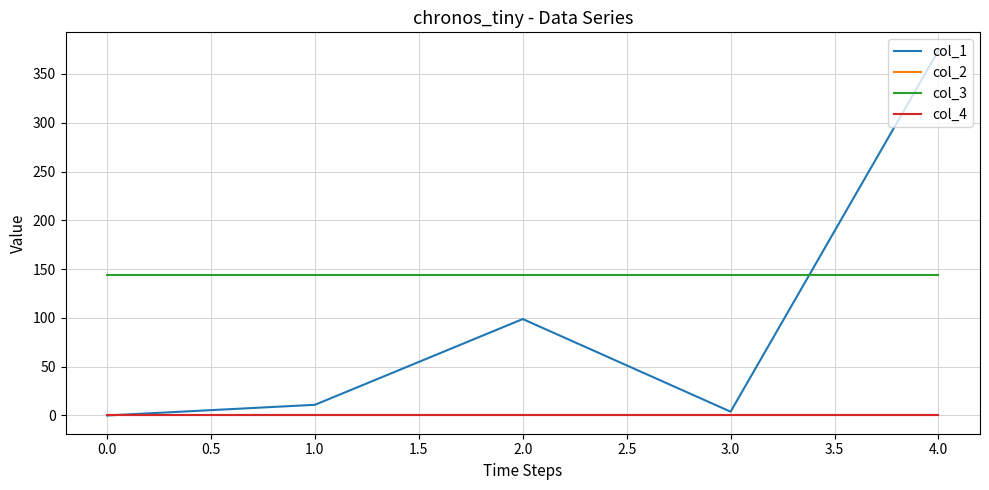

Is this an area chart (filled region under the line)?

No